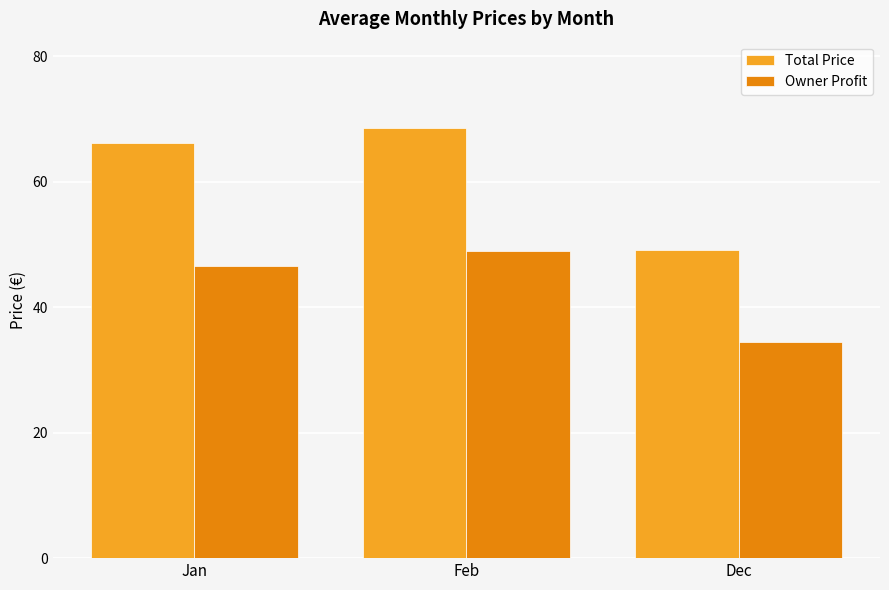

At which label is Owner Profit closest to 41?

Jan